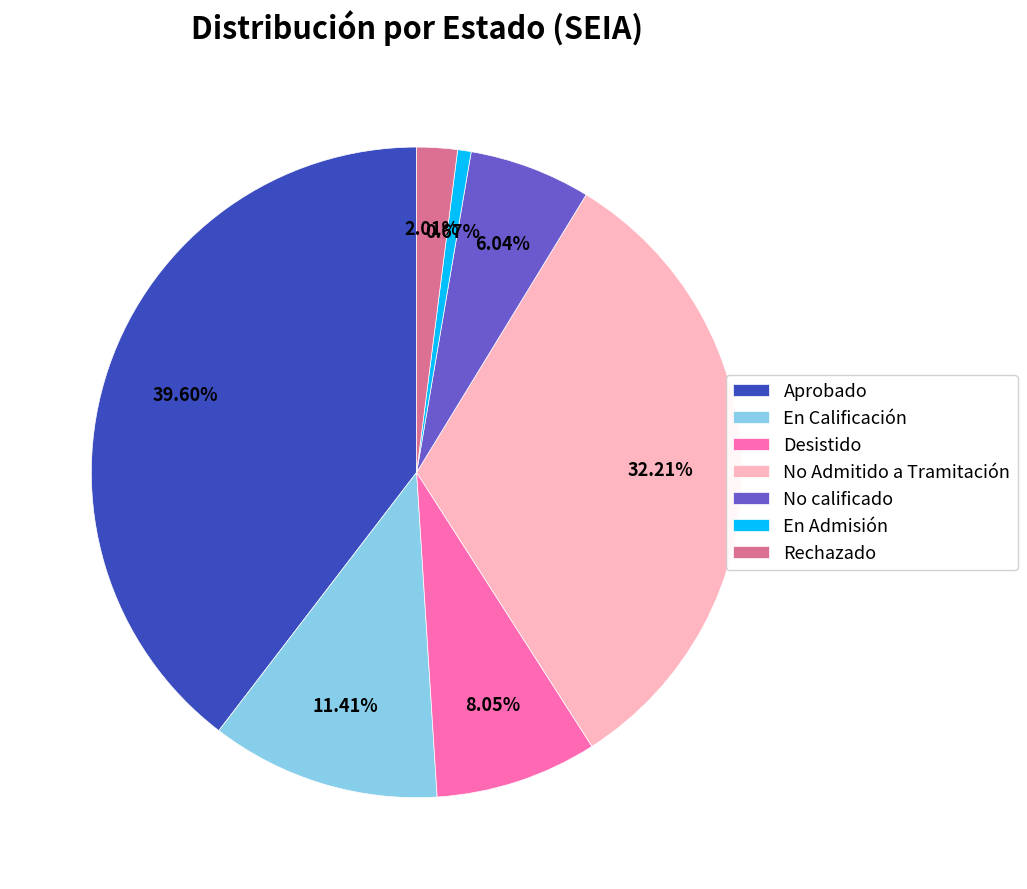

Rank the categories by value from highest to lowest.

Aprobado, No Admitido a Tramitación, En Calificación, Desistido, No calificado, Rechazado, En Admisión